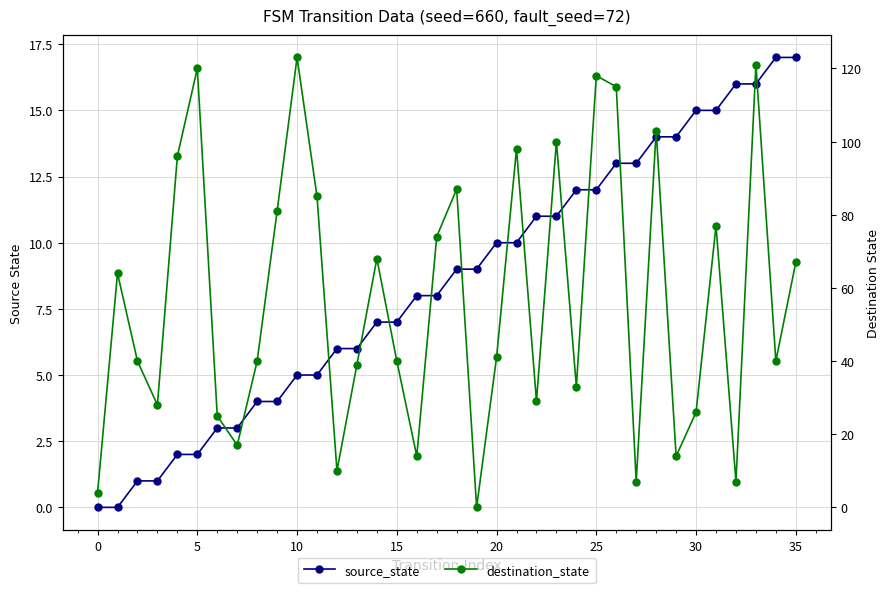

In destination_state, how many points are lower than both neighbors (excluding endpoints)?

11